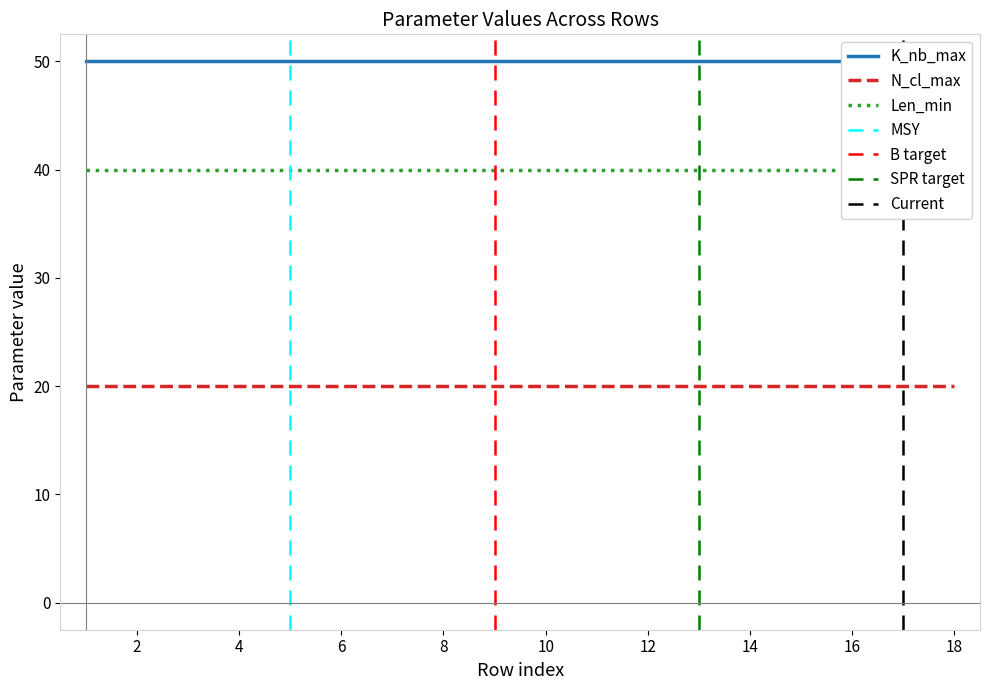

True or false: K_nb_max and N_cl_max intersect in this chart.

False